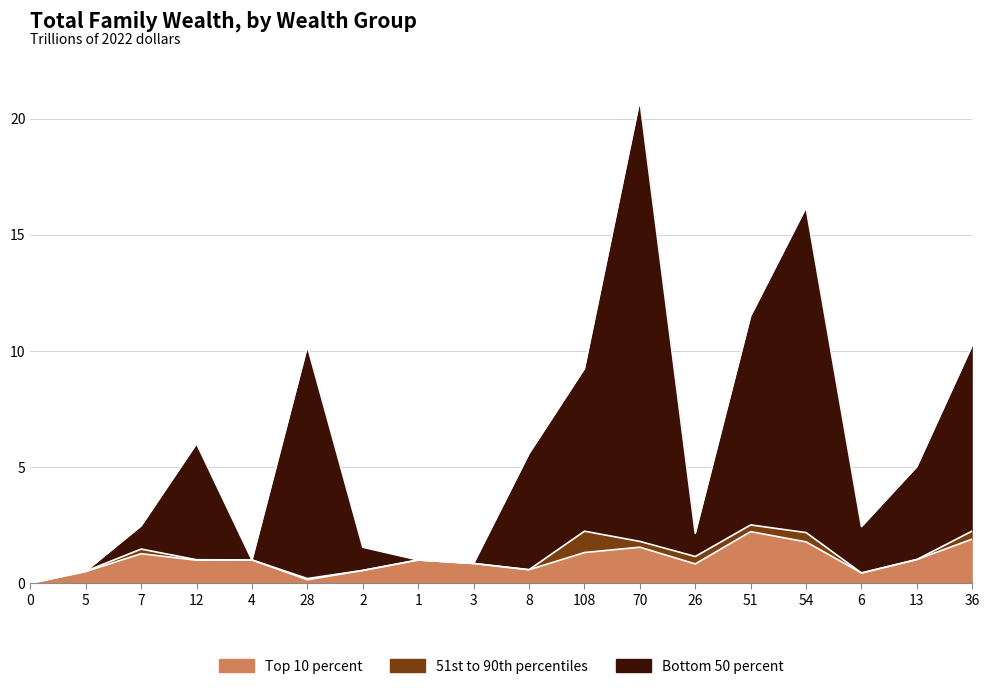

True or false: Top 10 percent has a value of 1.9 at 36.

True